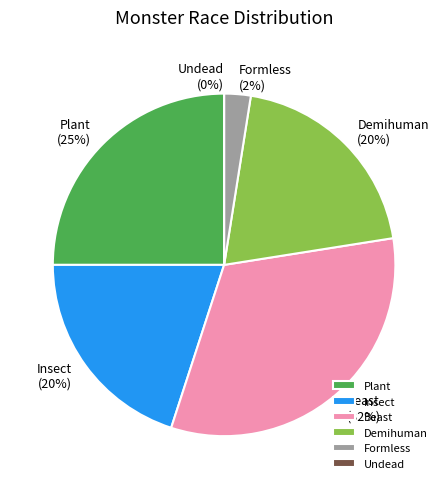

What is the smallest slice in the pie chart?

Undead